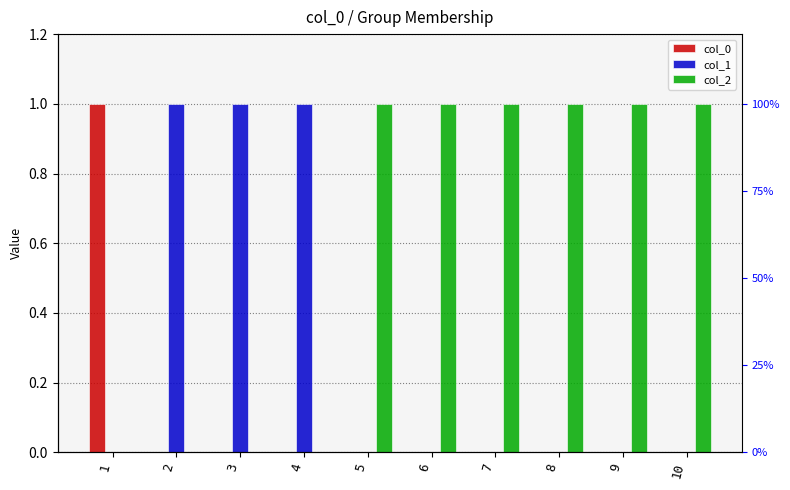

Are the bars grouped side by side (vs. stacked)?

Yes